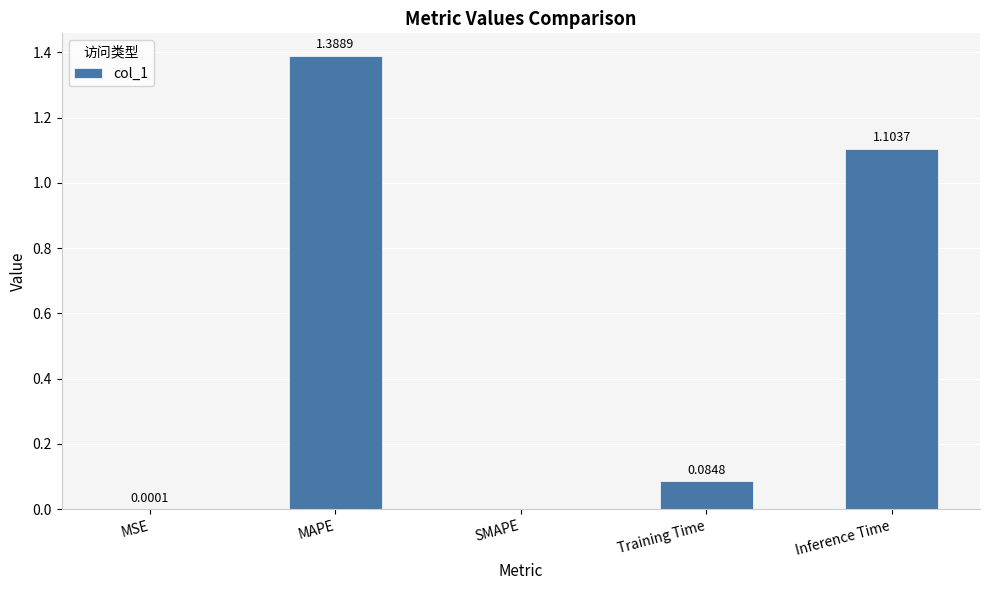

What is the change in value from MSE to Inference Time?

+1.1